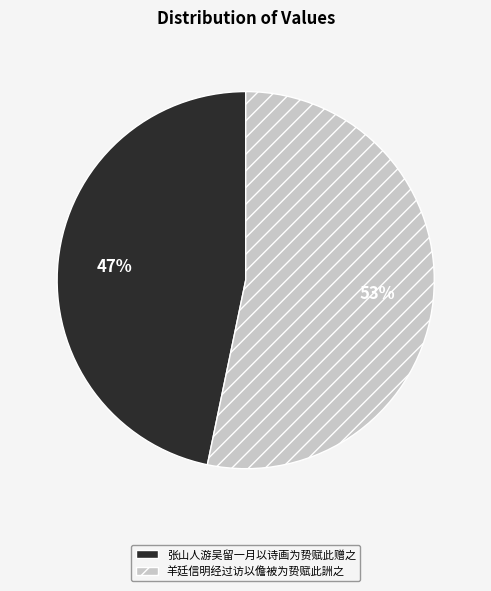

To the nearest percent, what is the average slice percentage?

50%